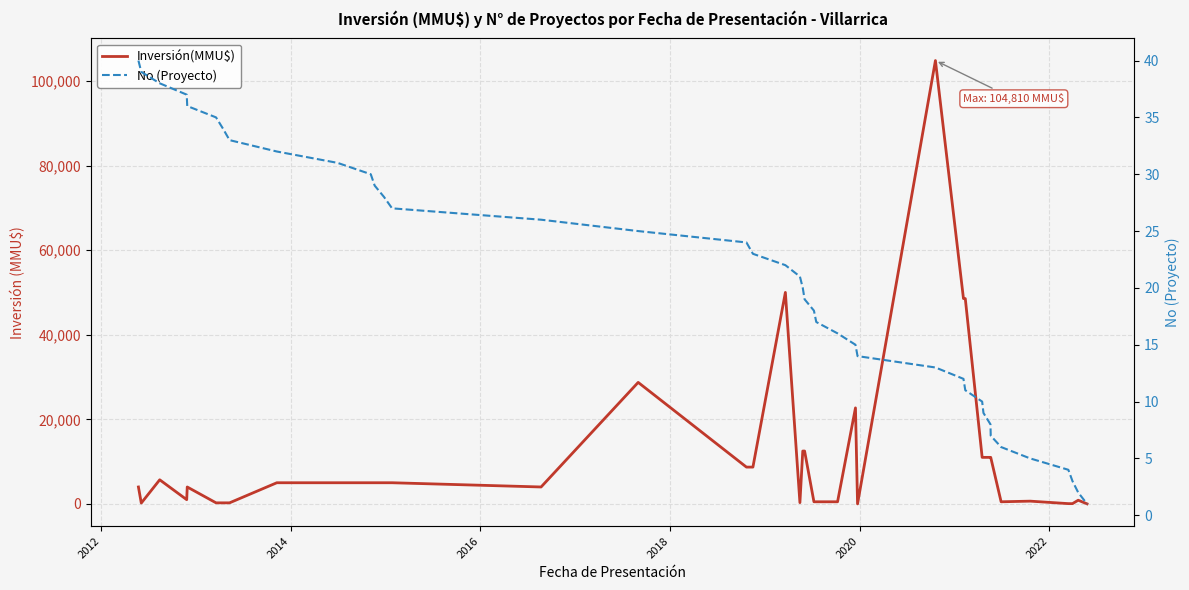

What is the value of the Inversión(MMU$) point at the 26th from the left?

22700